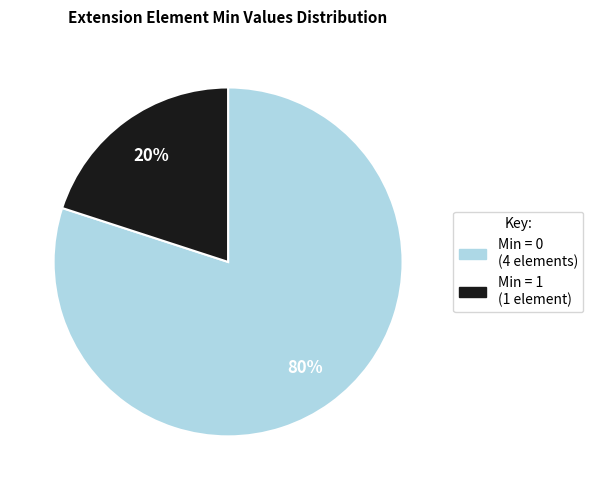

To the nearest percent, what is the average slice percentage?

50%